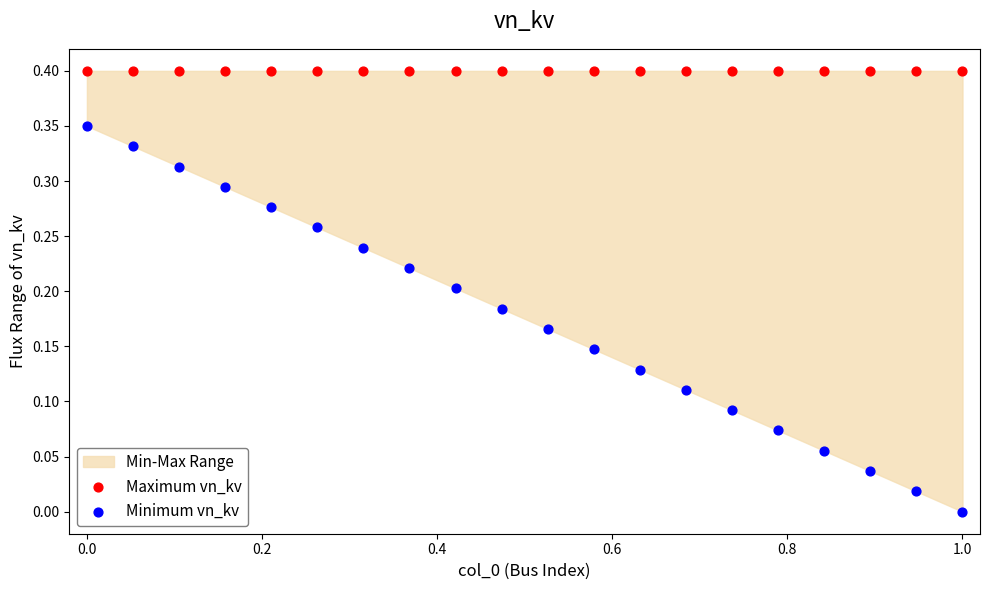

Which series reaches the maximum Y coordinate?

Maximum vn_kv